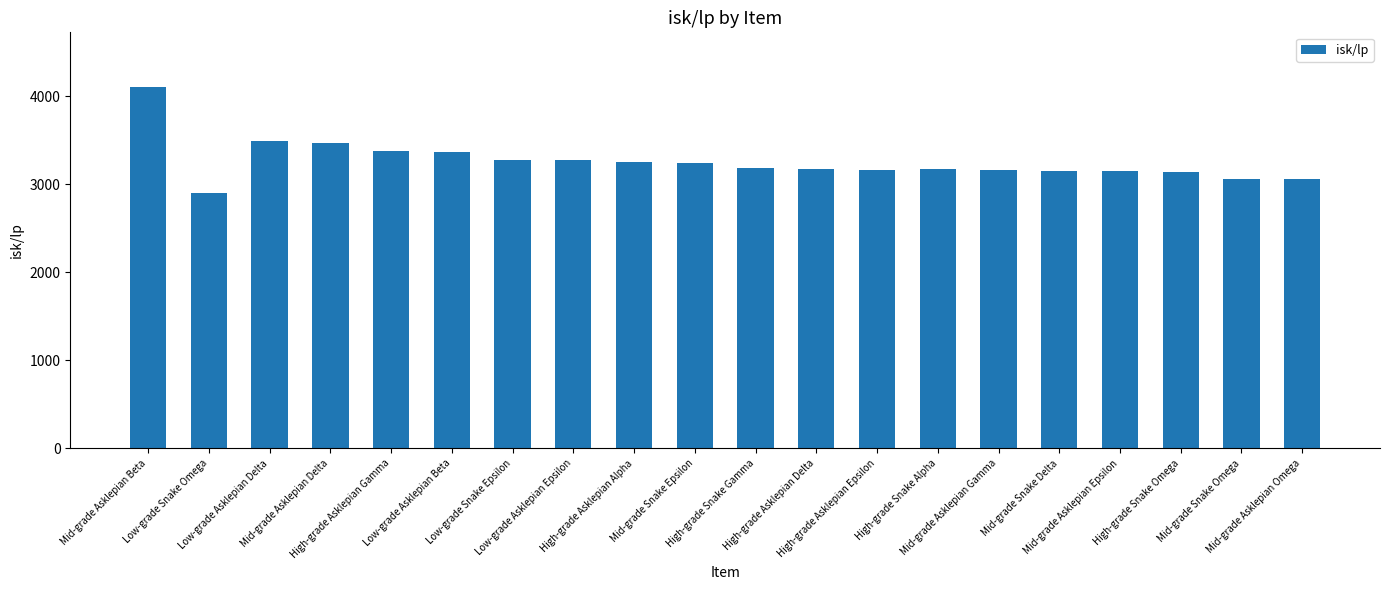

What is the value of the 3rd bar from the left?

3496.8